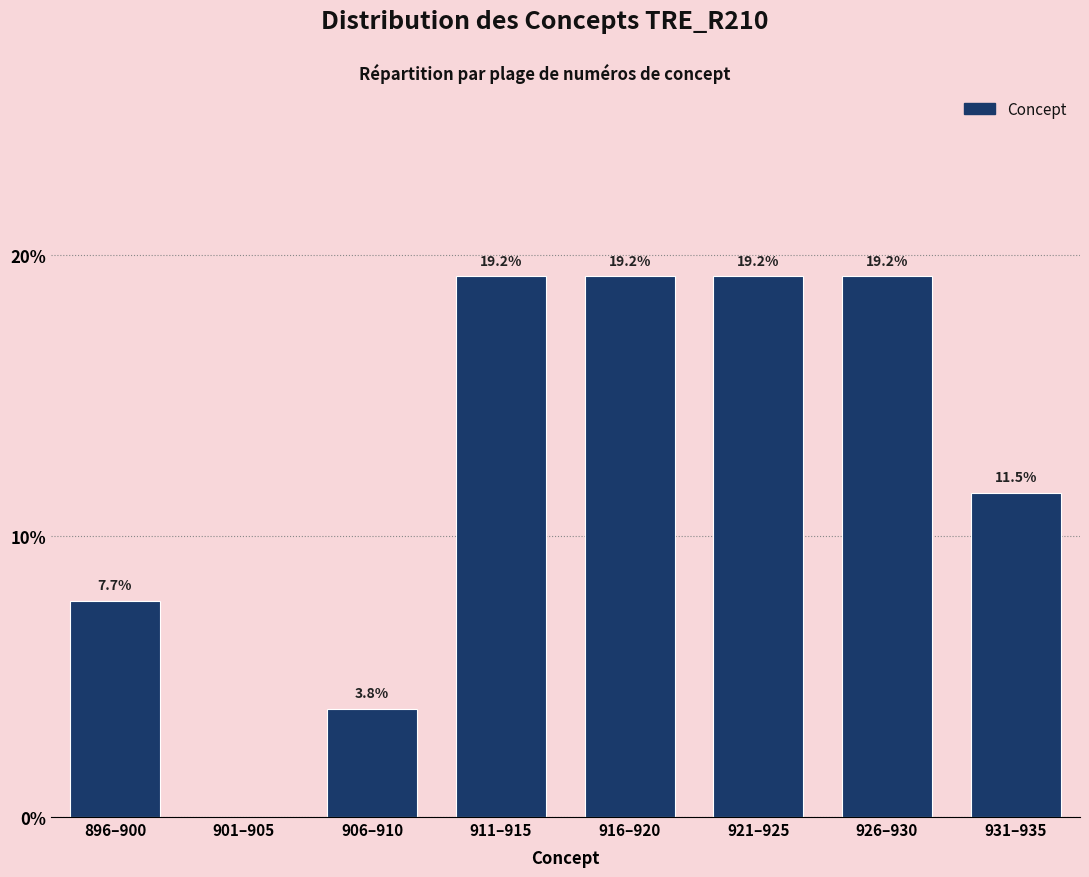

Reading right to left, transcribe all the data shown in this chart.

931–935=11.5	926–930=19.2	921–925=19.2	916–920=19.2	911–915=19.2	906–910=3.8	901–905=0.0	896–900=7.7